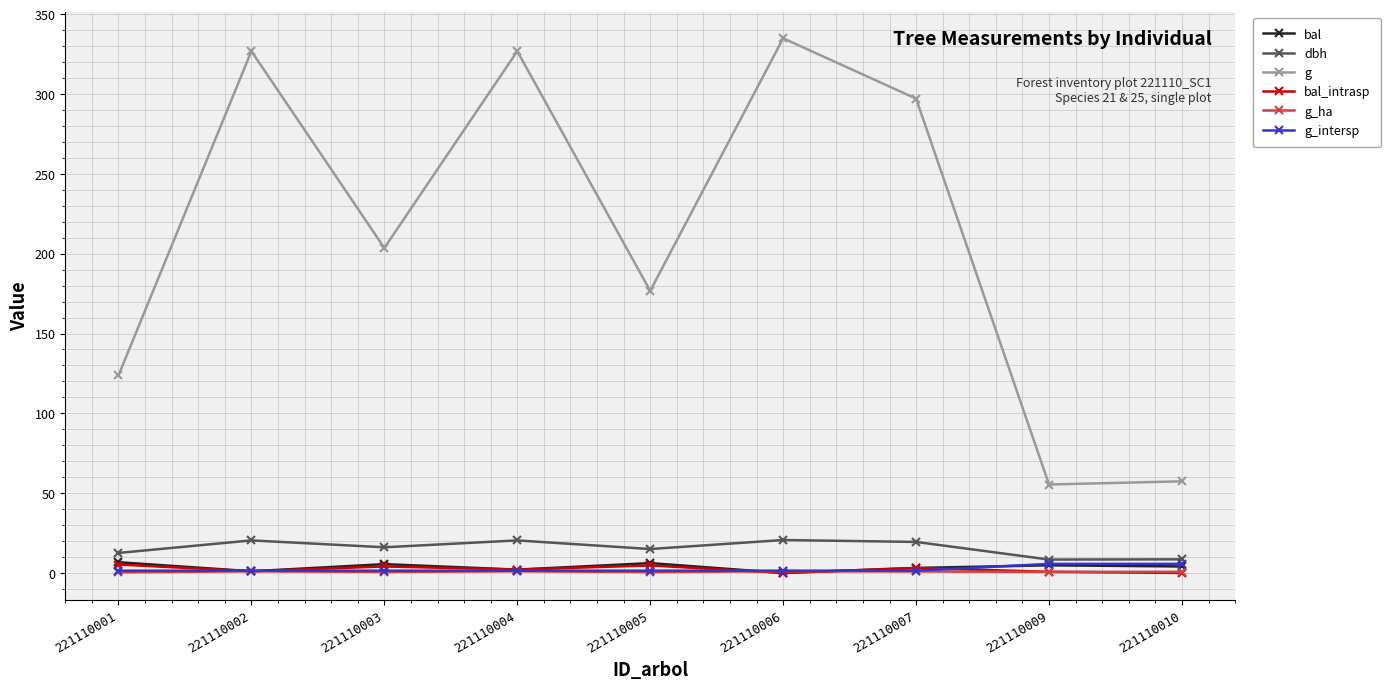

What are all the series names shown in the legend?

bal, dbh, g, bal_intrasp, g_ha, g_intersp